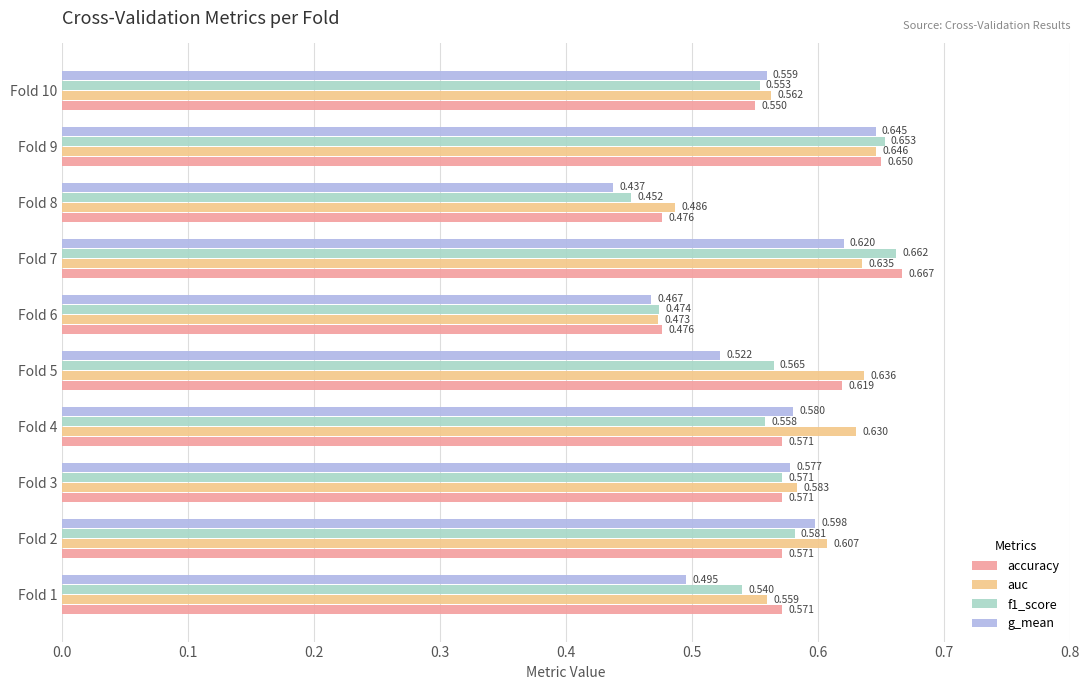

Count the g_mean values in the range 0 to 1.

10